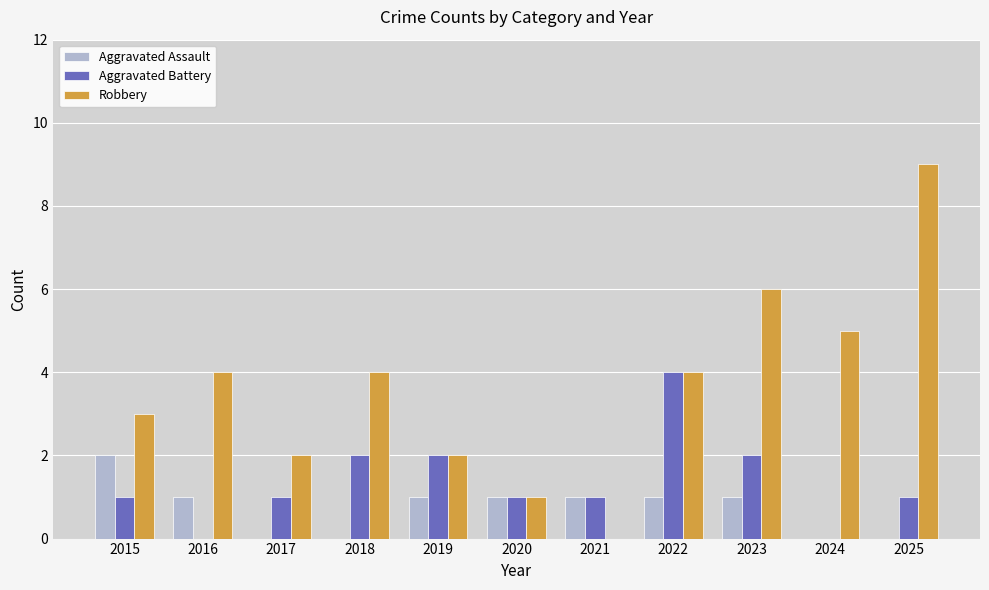

Is it true that Robbery equals 2 at 2017?

True